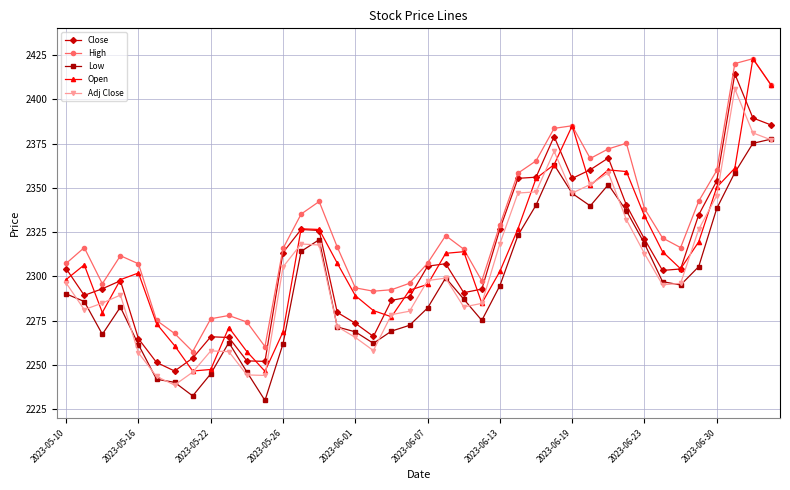

What is the value of the Open point at the 29th from the left?

2385.0